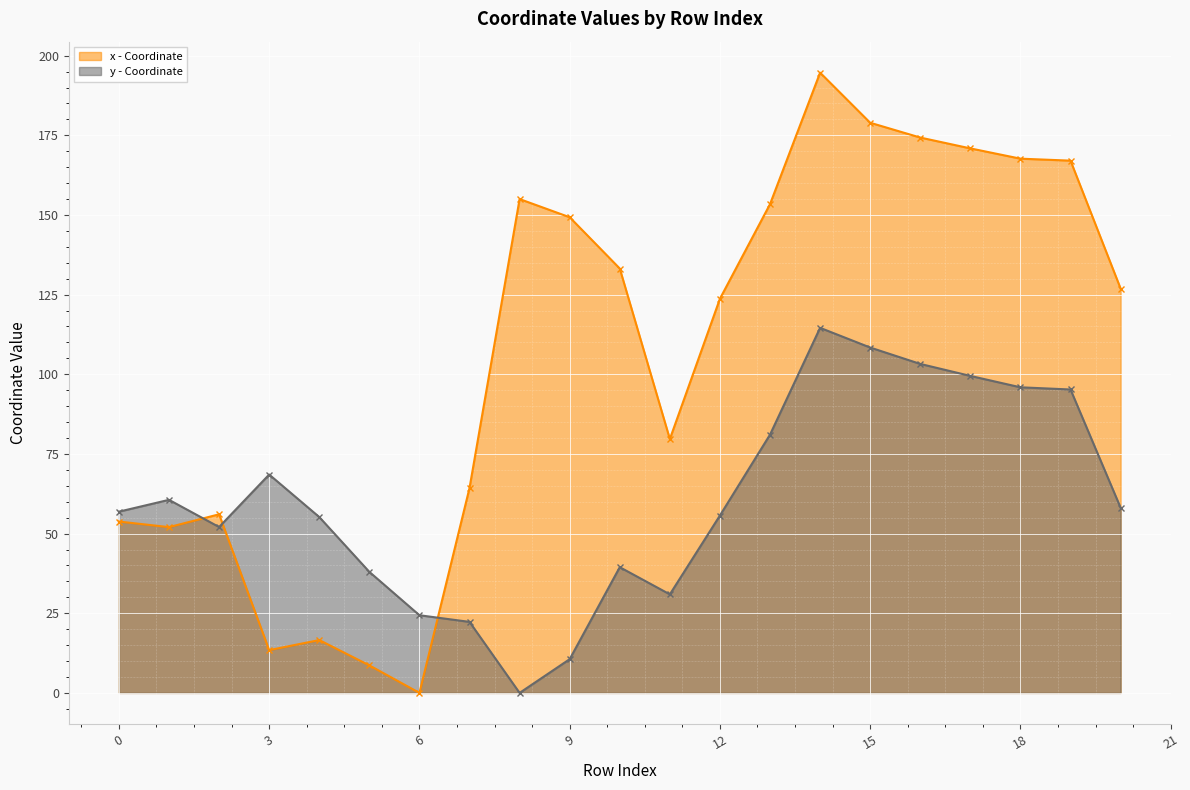

What are all the series names shown in the legend?

x - Coordinate, y - Coordinate